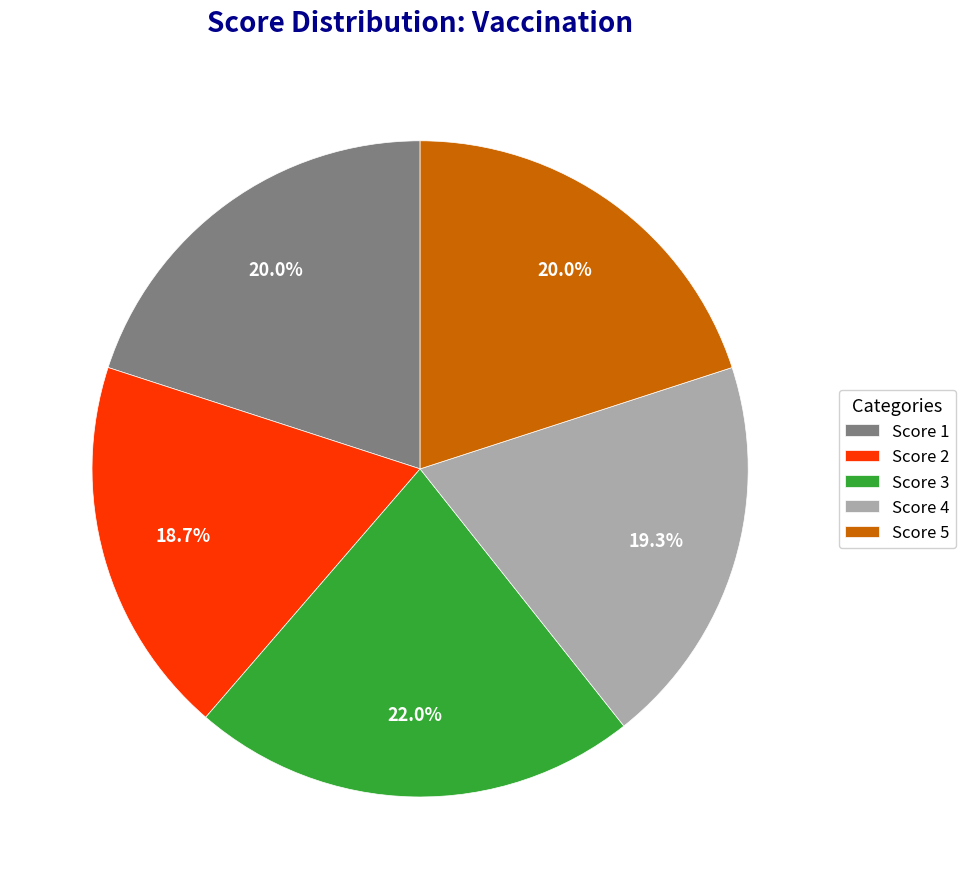

How many slices are in this pie chart?

5